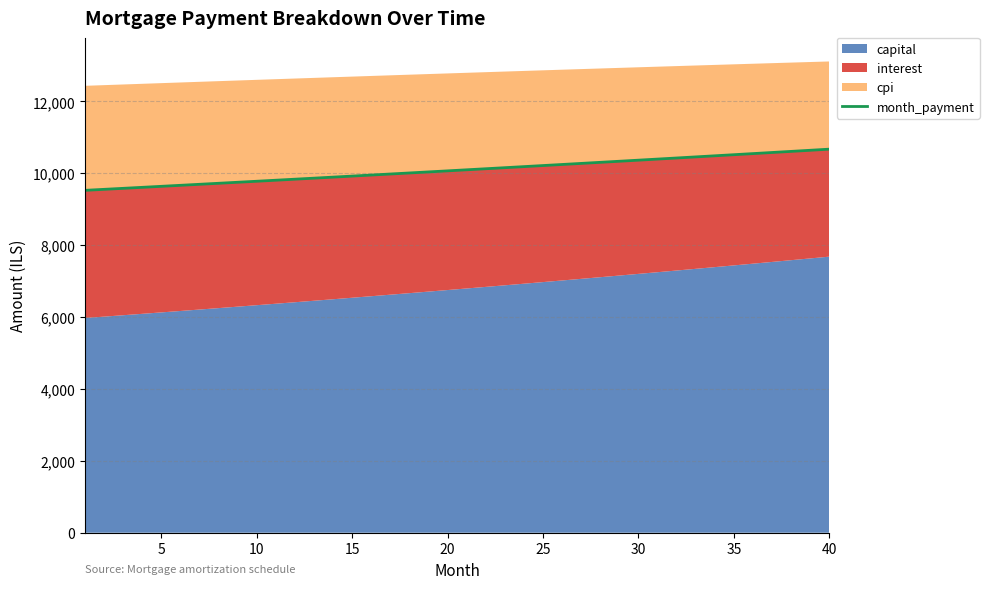

Does the chart have visible grid lines?

Yes